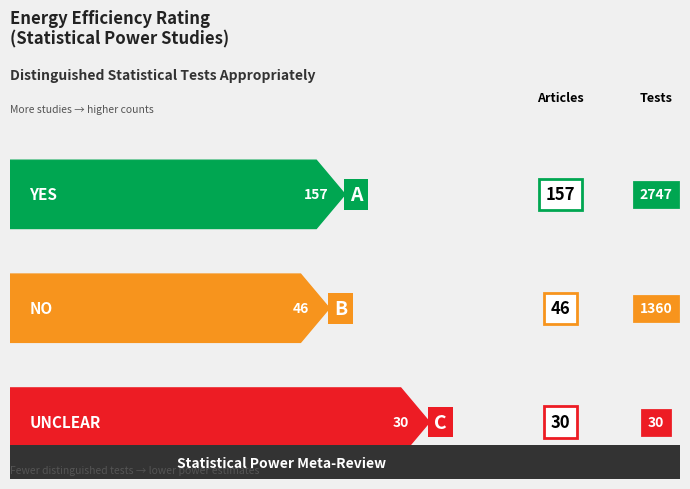

How many categories are shown in the chart?

3